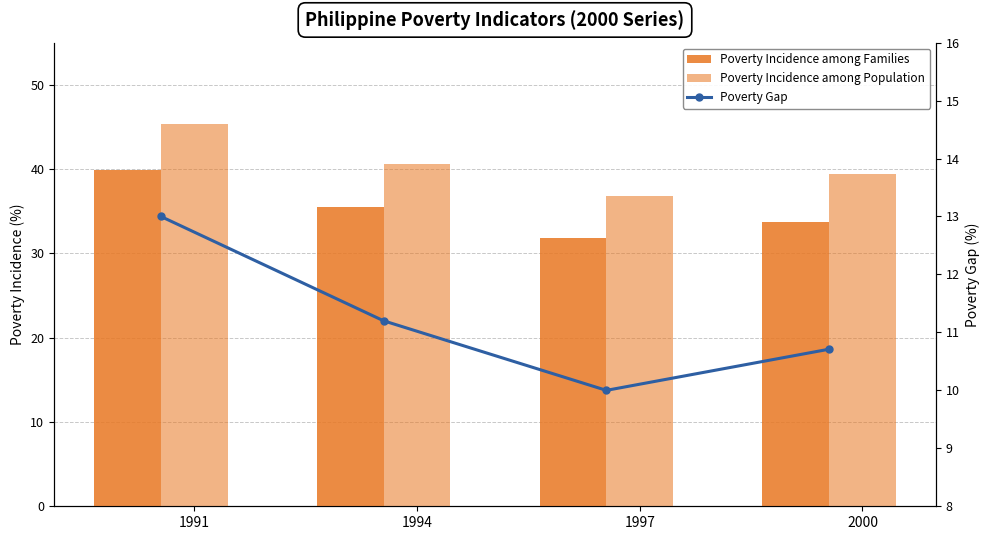

How many data points in Poverty Incidence among Families are above 35?

2